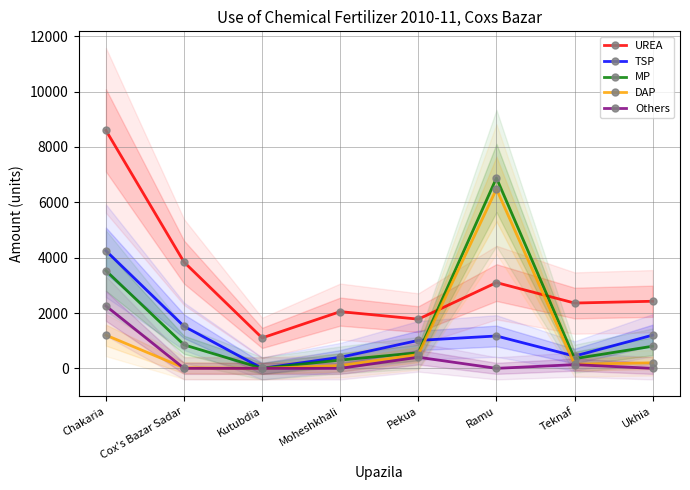

At which category does UREA reach its first local valley?

Kutubdia